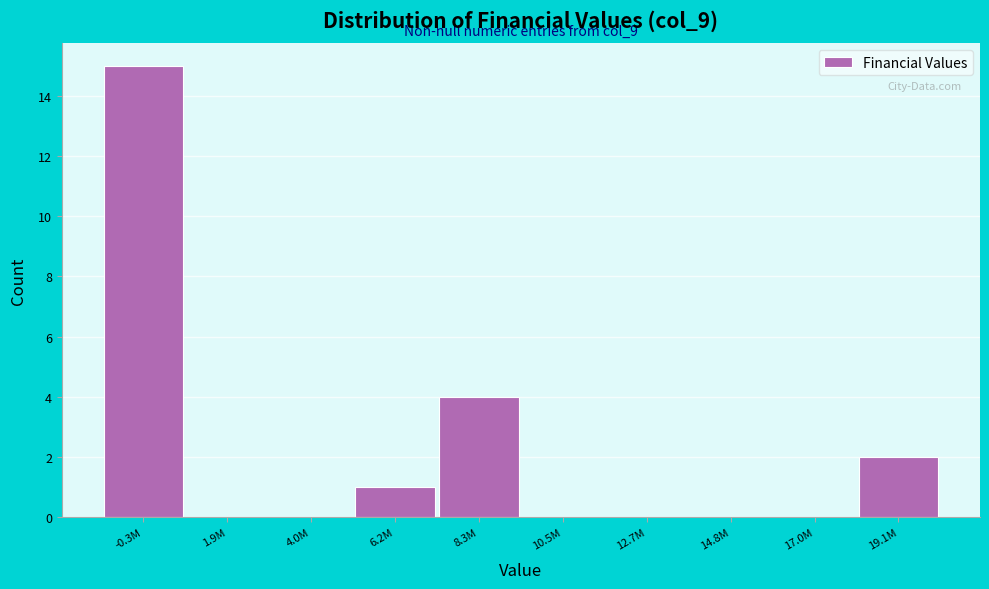

Reading left to right, extract all data points from this chart.

-0.3M=15	1.9M=0	4.0M=0	6.2M=1	8.3M=4	10.5M=0	12.7M=0	14.8M=0	17.0M=0	19.1M=2